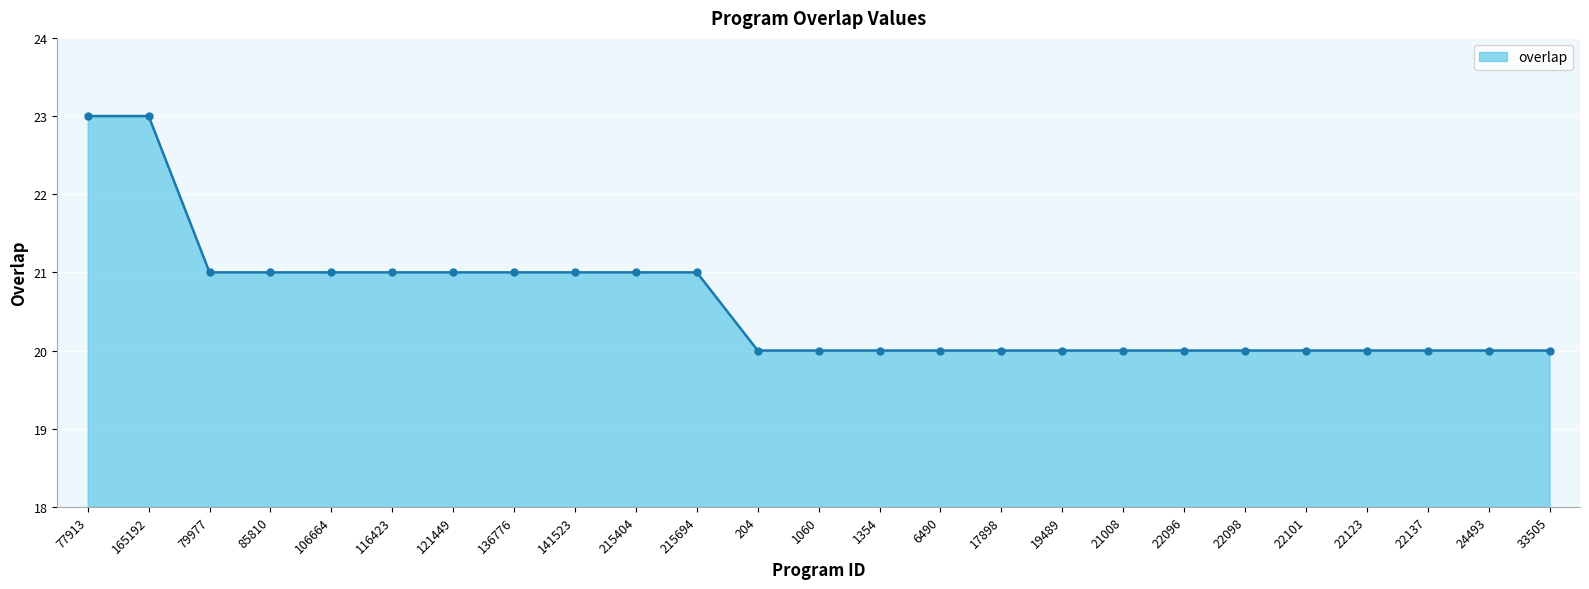

What is the ratio of the value at 22123 to the value at 116423?

1.0